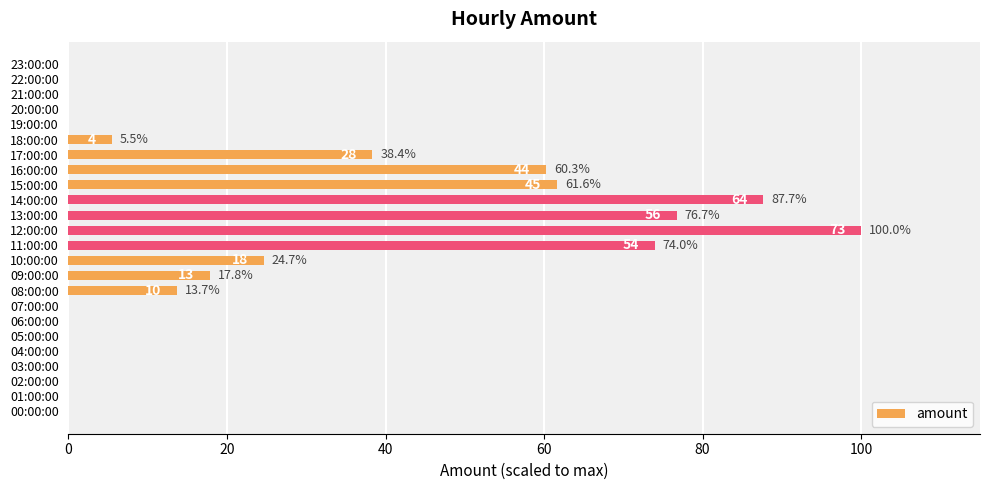

Reading top to bottom, what are all the values shown in this chart?

23:00:00=0.0	22:00:00=0.0	21:00:00=0.0	20:00:00=0.0	19:00:00=0.0	18:00:00=5.5	17:00:00=38.4	16:00:00=60.3	15:00:00=61.6	14:00:00=87.7	13:00:00=76.7	12:00:00=100.0	11:00:00=74.0	10:00:00=24.7	09:00:00=17.8	08:00:00=13.7	07:00:00=0.0	06:00:00=0.0	05:00:00=0.0	04:00:00=0.0	03:00:00=0.0	02:00:00=0.0	01:00:00=0.0	00:00:00=0.0